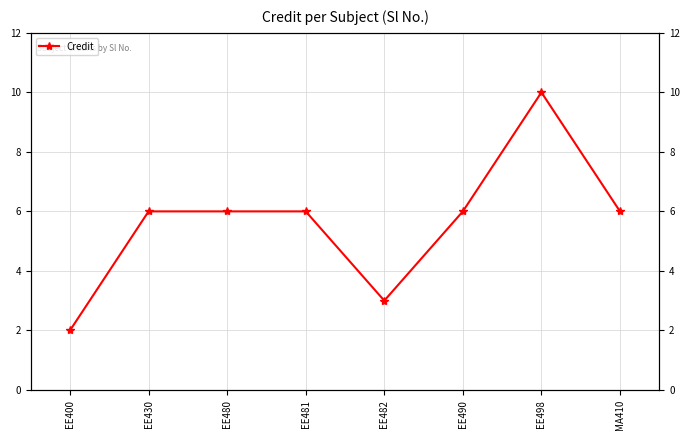

The value at EE482 is 3. True or false?

True